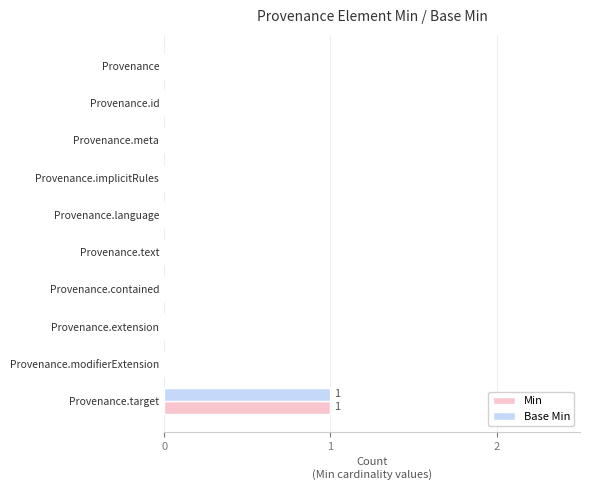

The Base Min series shows 0 at Provenance.id. True or false?

True